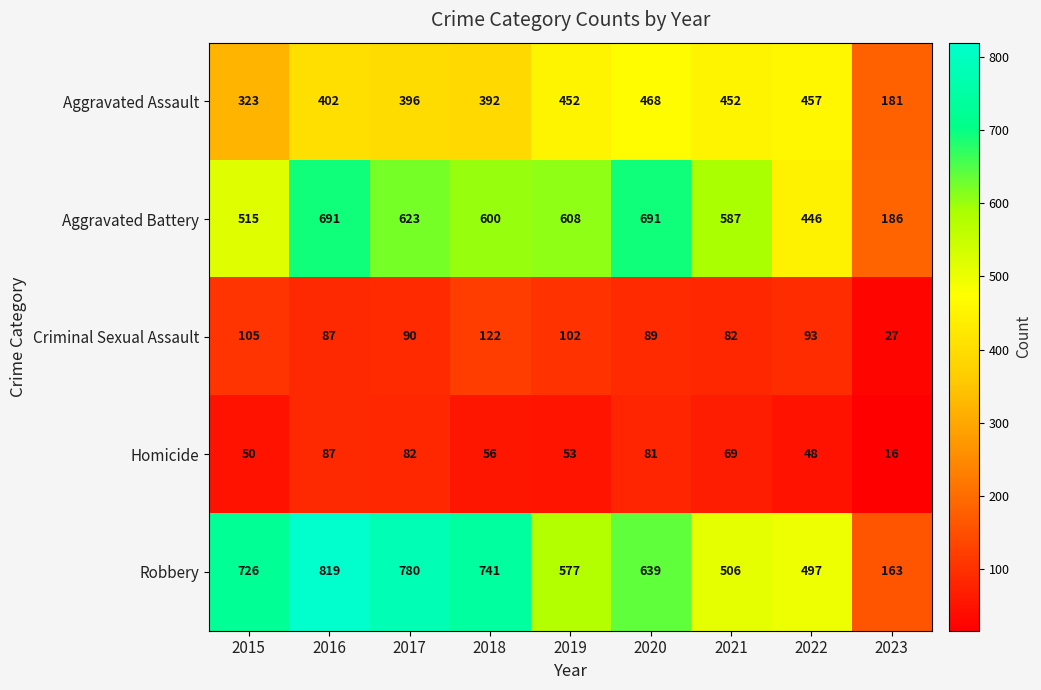

What is the maximum value shown in the chart?

819